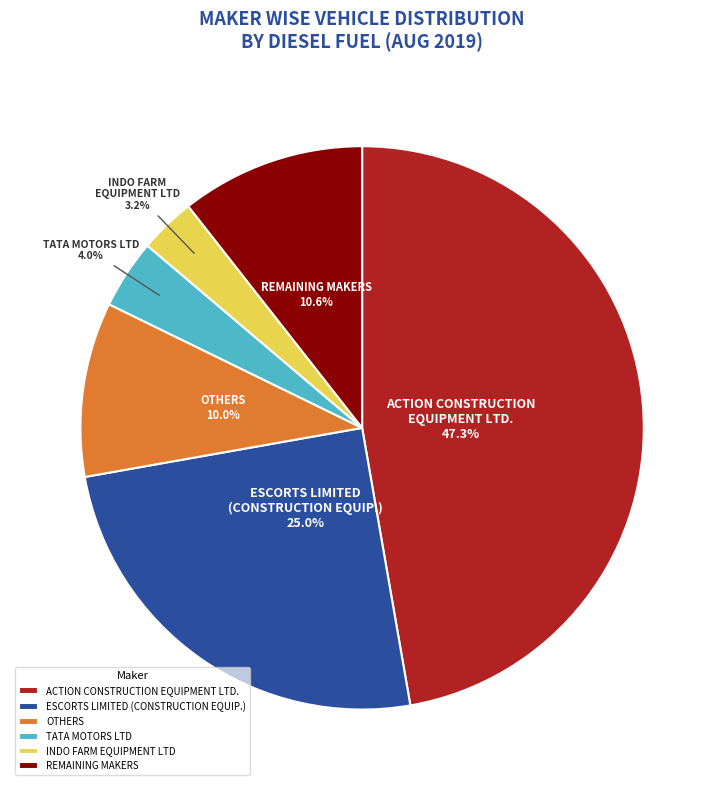

What portion of the pie excludes OTHERS?

90.0%